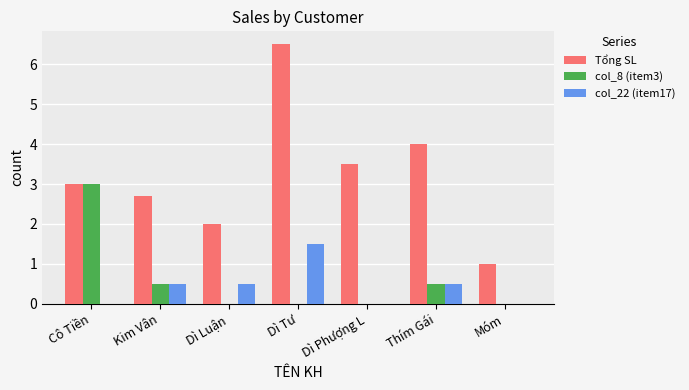

How many series are shown in this chart?

3